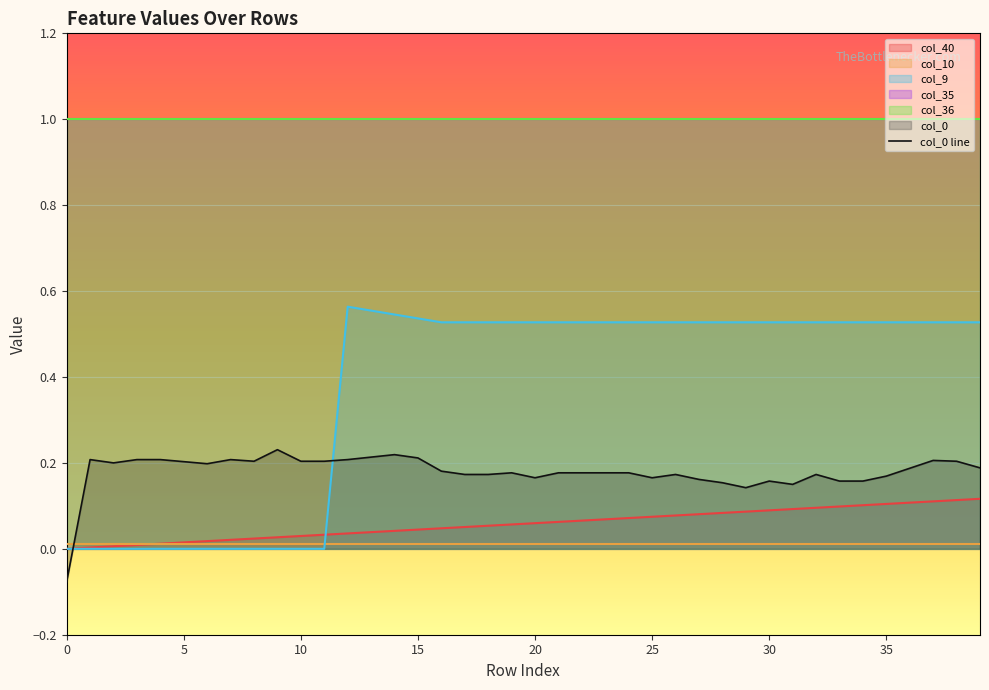

What is the label of the 10th point from the right?

30